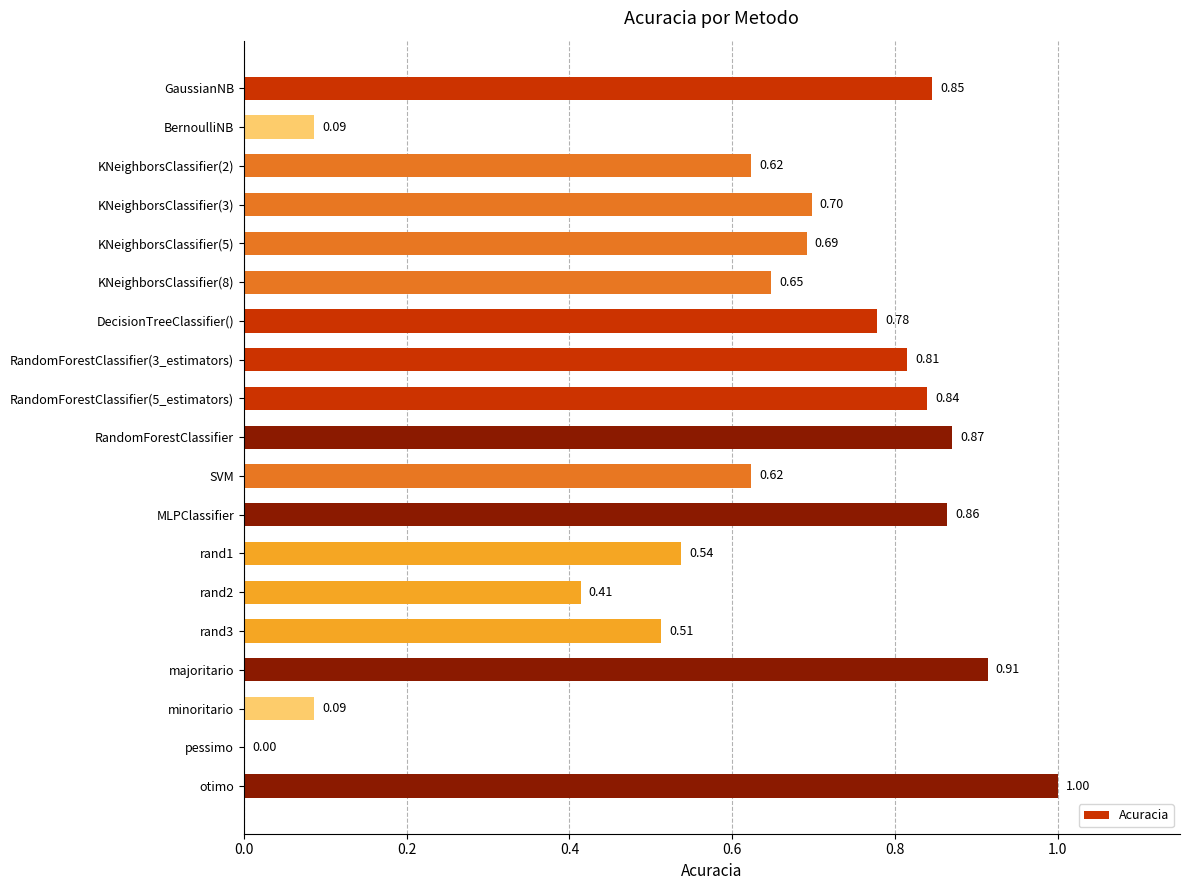

Are the bars grouped side by side (vs. stacked)?

No